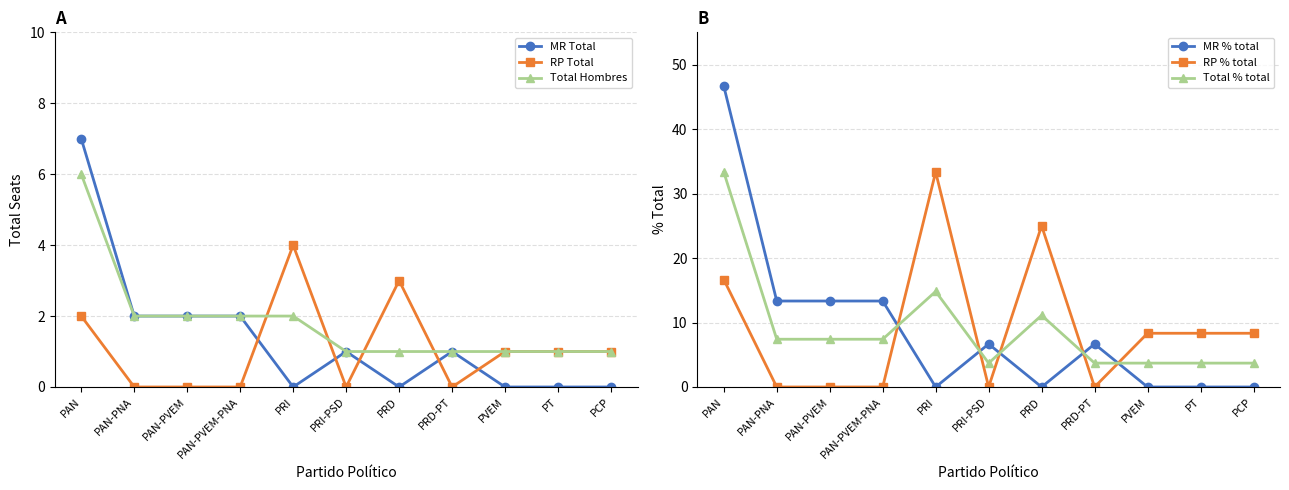

True or false: Total % total and MR Total intersect in this chart.

False